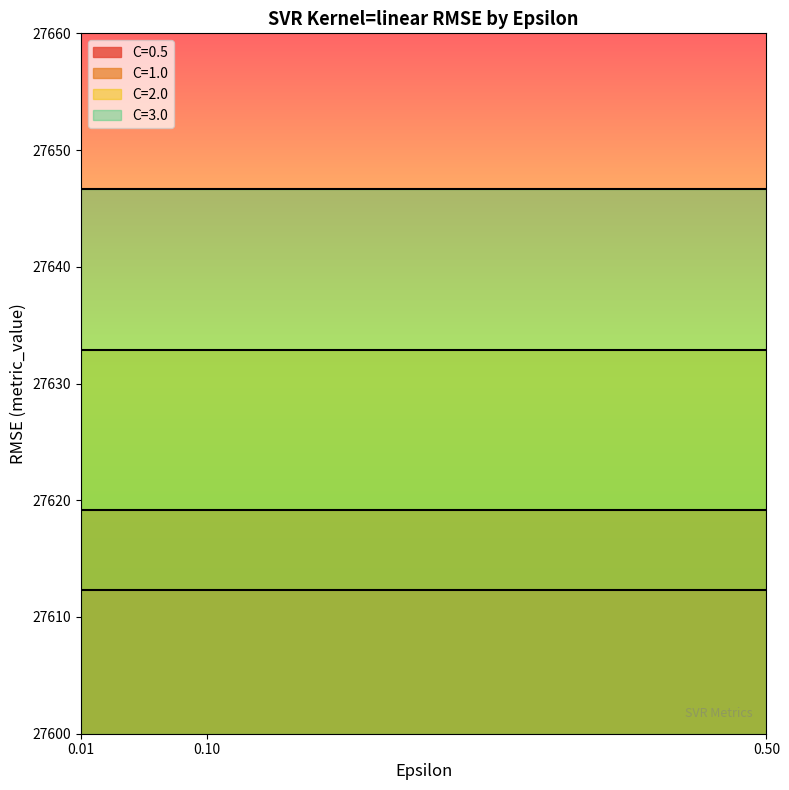

Which series has the largest range (max minus min)?

C=0.5